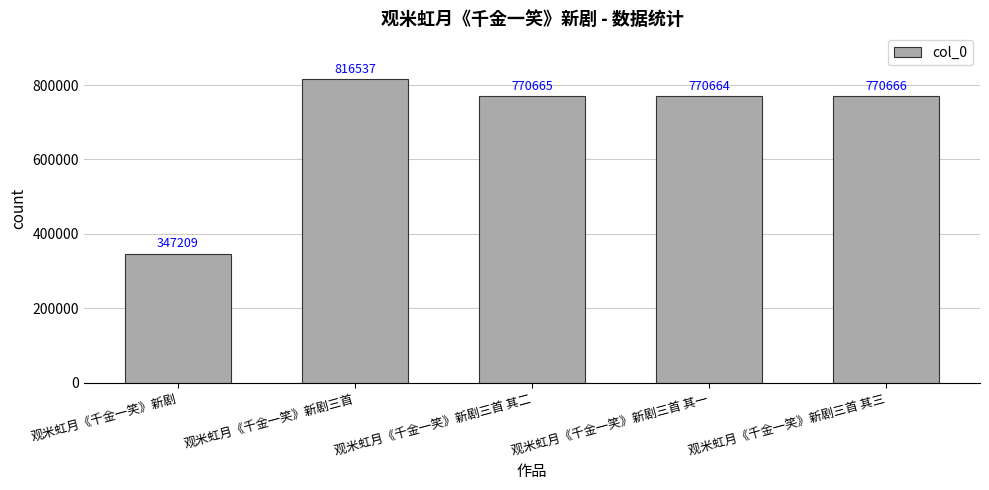

Is it true that the value at 观米虹月《千金一笑》新剧三首 其一 is 770664?

True